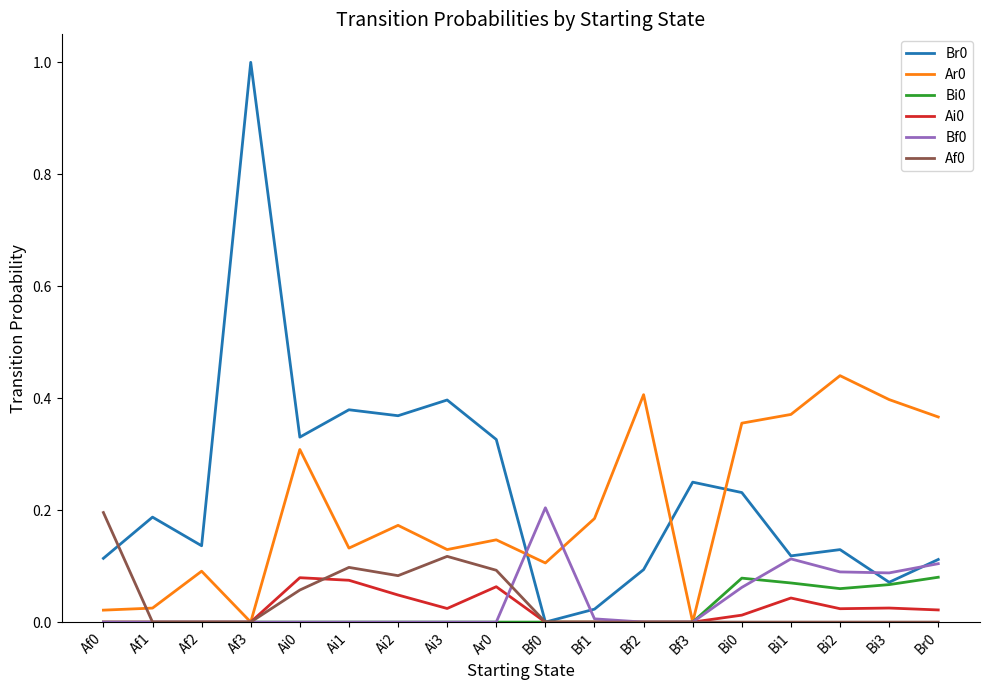

What position from the left is Bi2?

16